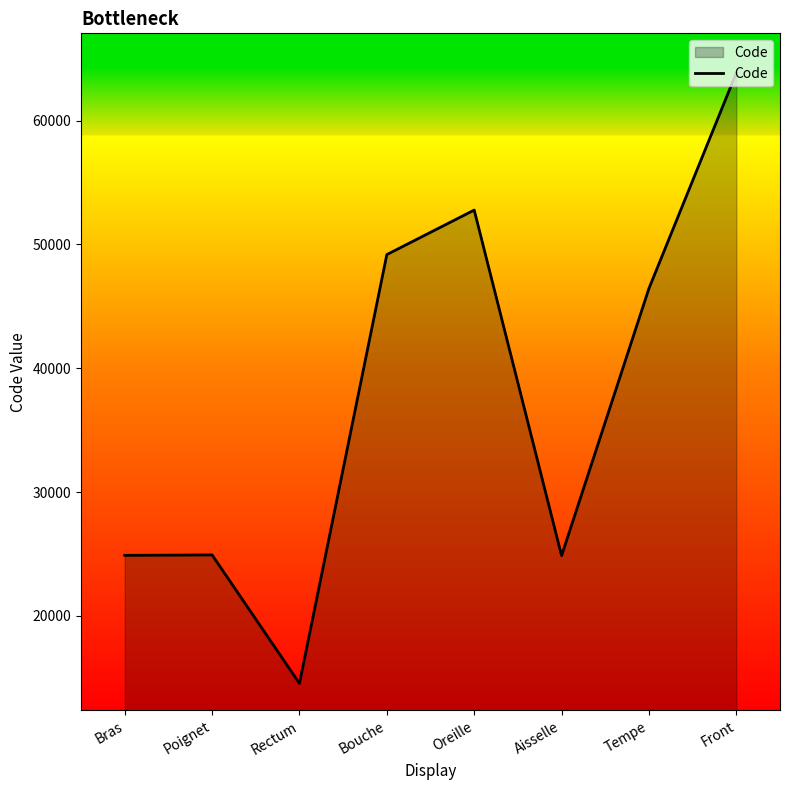

What is the difference between the second highest and second lowest values?

27916